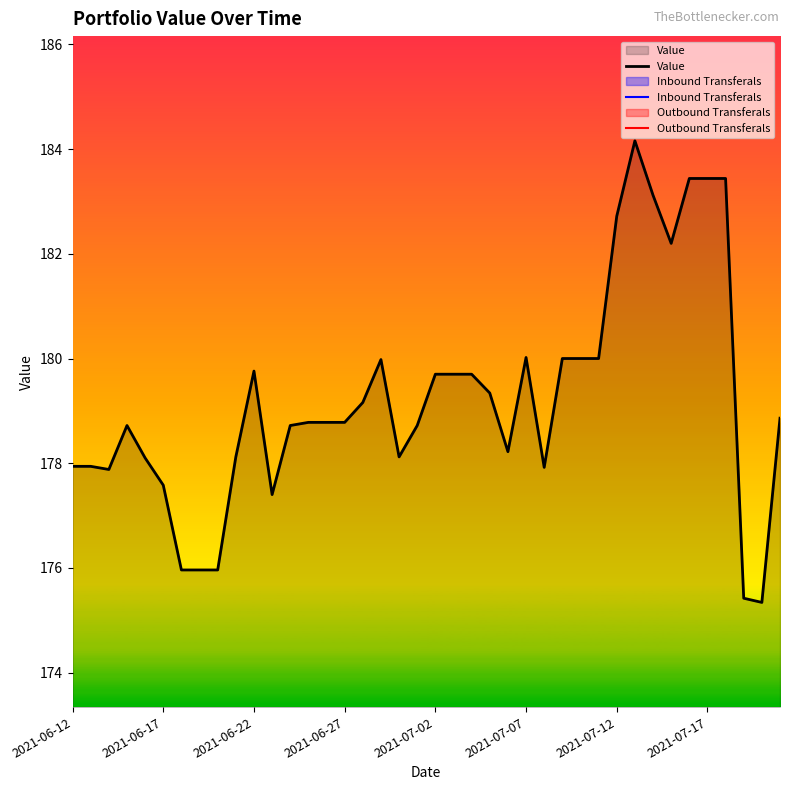

True or false: Outbound Transferals and Inbound Transferals cross at least once.

False